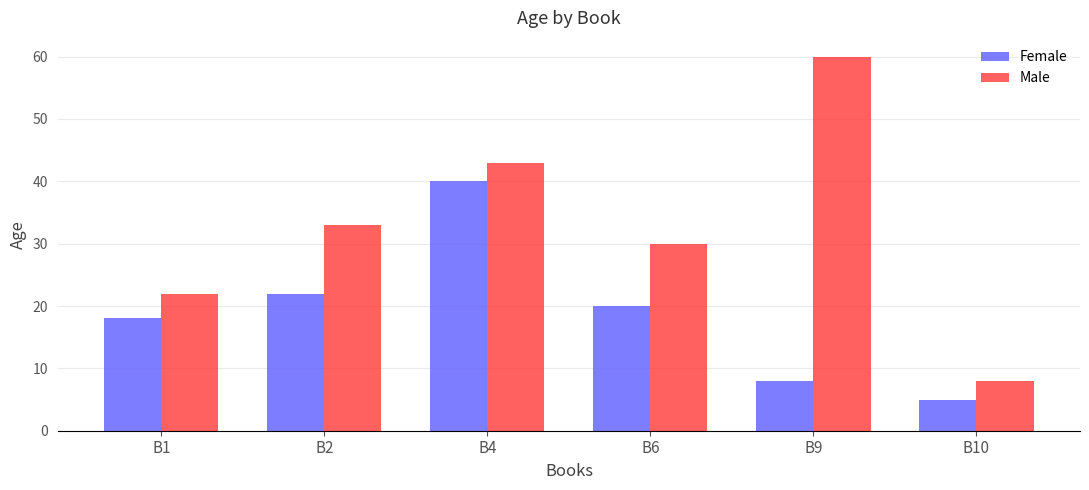

Rank the series by their maximum value, from lowest to highest.

Female, Male